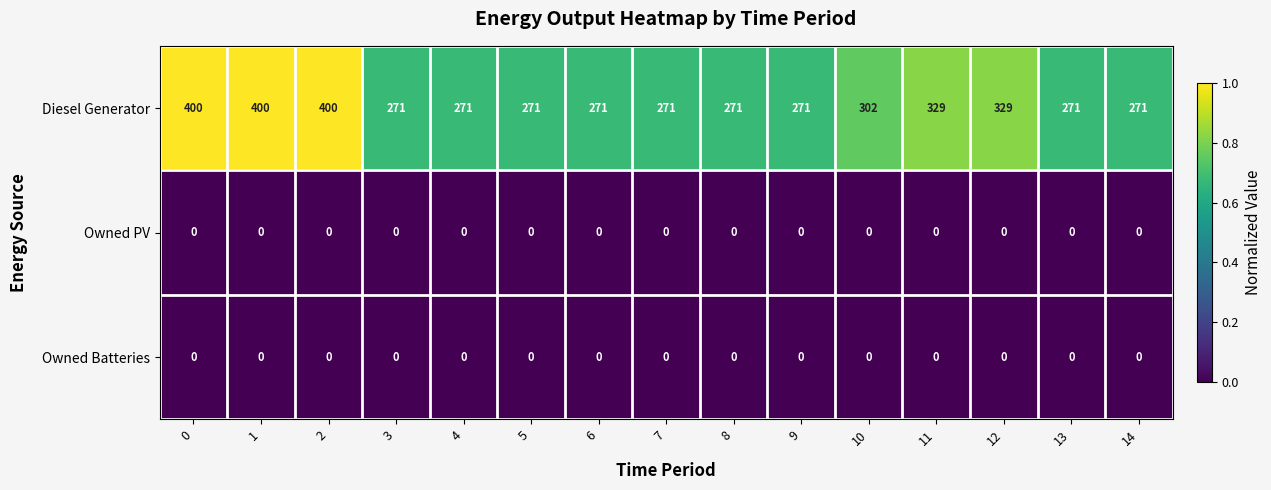

Which series has the largest range (max minus min)?

Diesel Generator